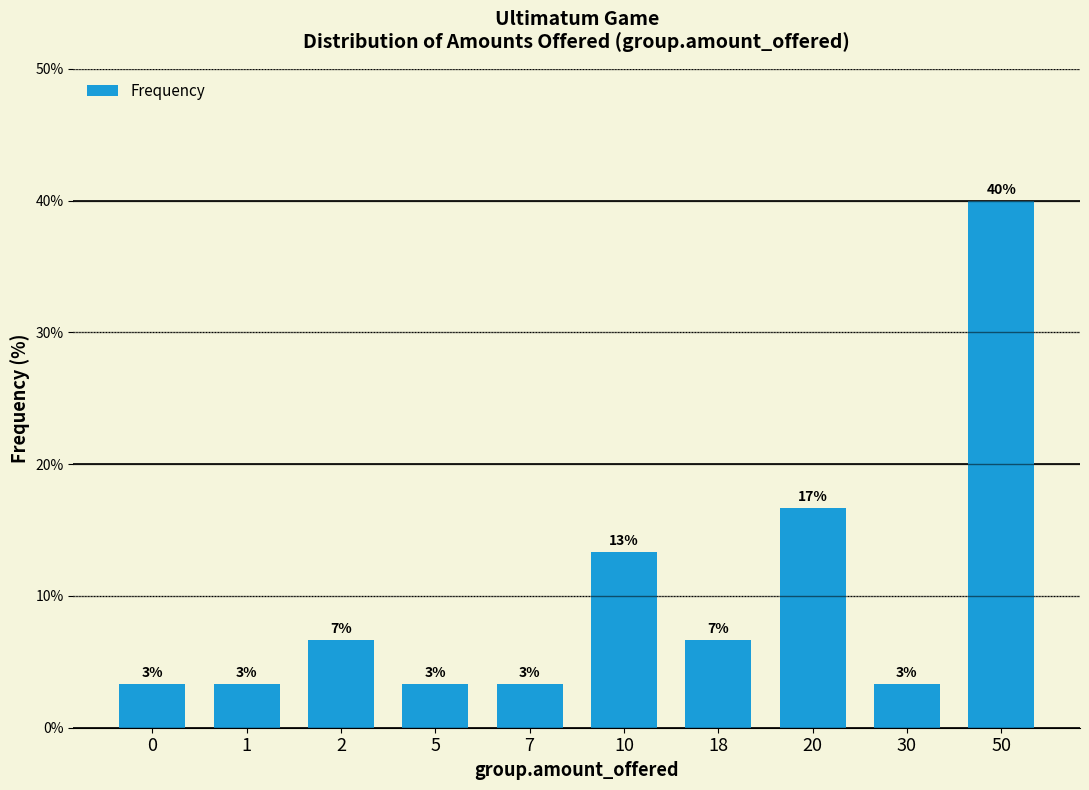

List the labels in order of value, largest first.

50, 20, 10, 2, 18, 0, 1, 5, 7, 30